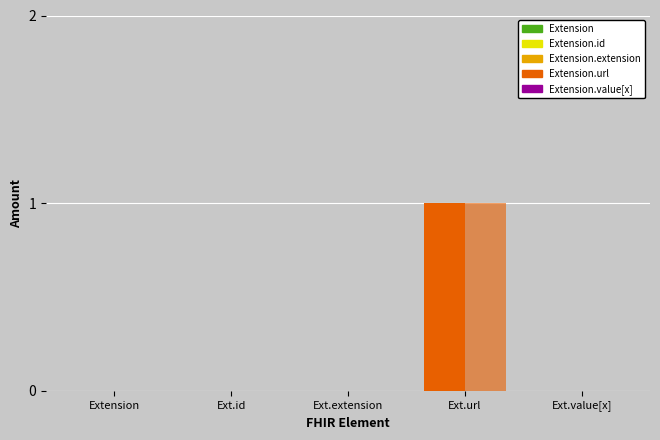

Which series has the largest total across all categories?

Extension.url